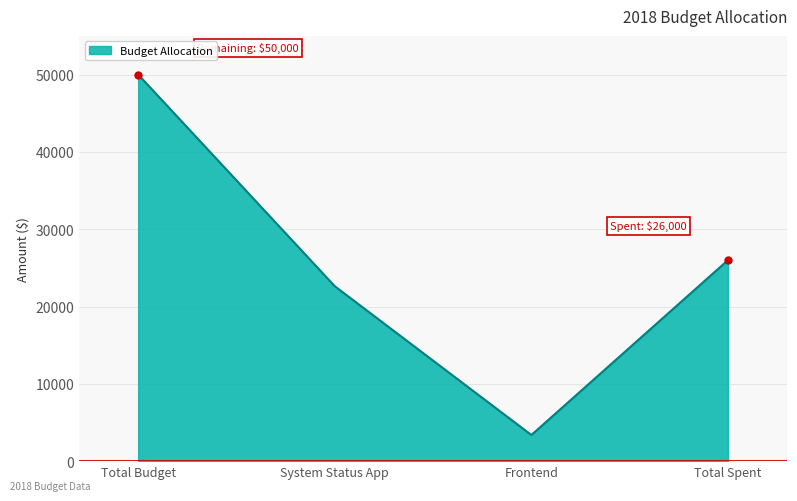

At which label is the value closest to 26690?

Total Spent